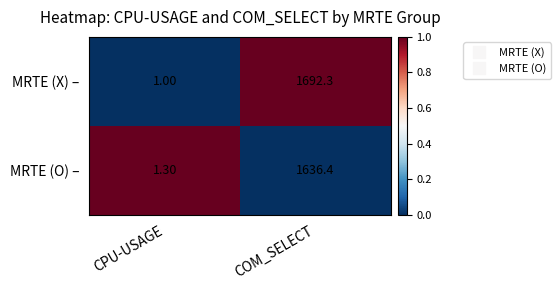

At which category is the sum across all series the highest?

COM_SELECT